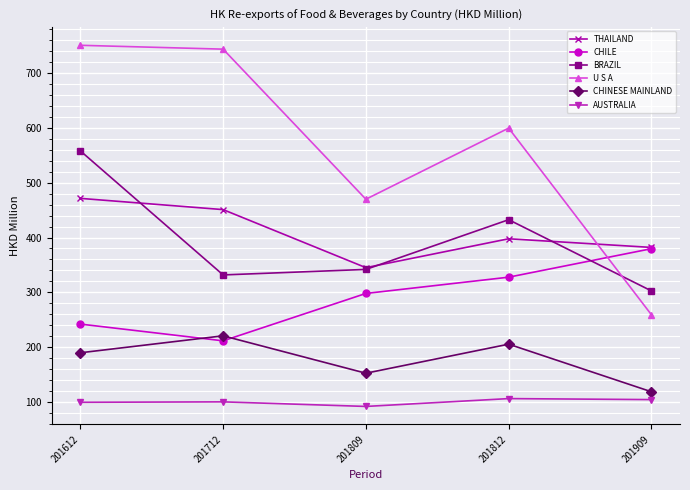

What is the highest value of the U S A series?

750.0